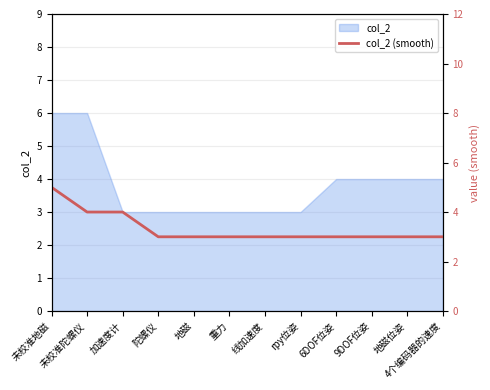

What is the label of the 6th point from the left?

重力